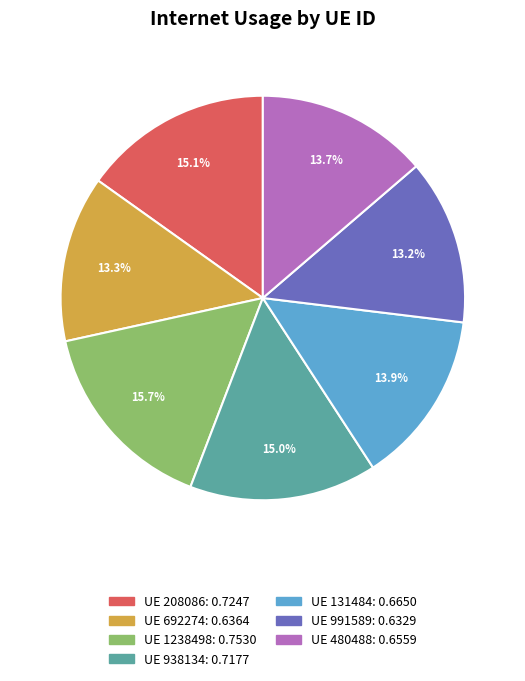

Is there a majority slice in this chart?

No